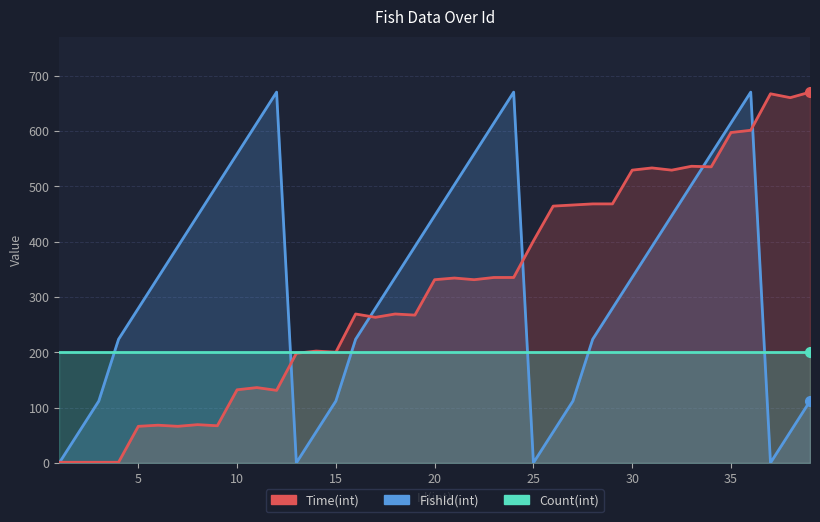

How many interior local valleys does the FishId(int) series have?

3